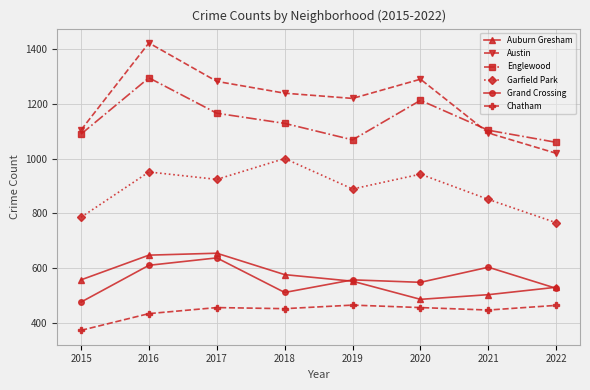

Which category has the lowest value across all series?

2015